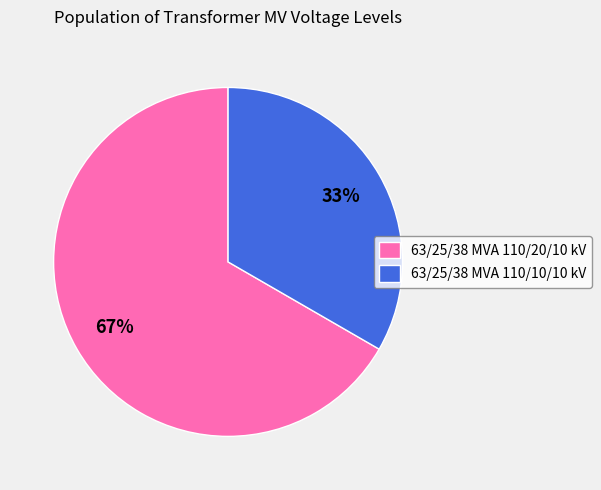

The 63/25/38 MVA 110/20/10 kV slice represents 59% of the pie. True or false?

False